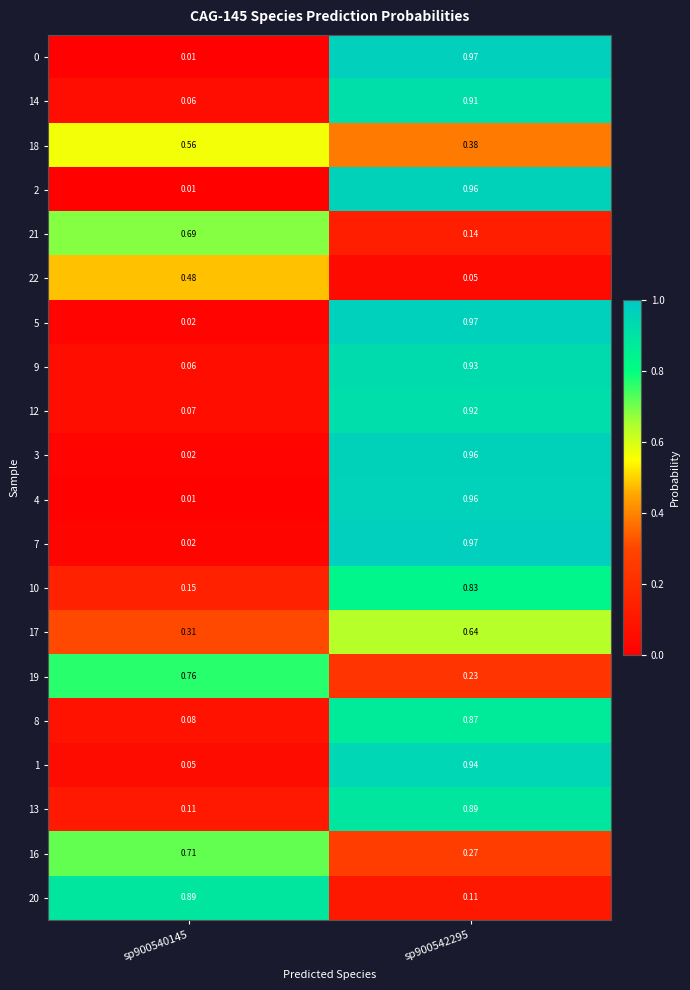

Is the value of 1 at sp900542295 greater than the value of 0 at sp900542295?

No